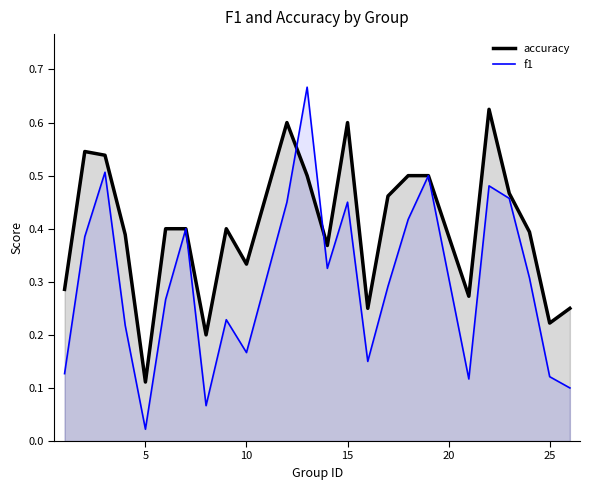

Which label corresponds to the smallest value in the chart?

5